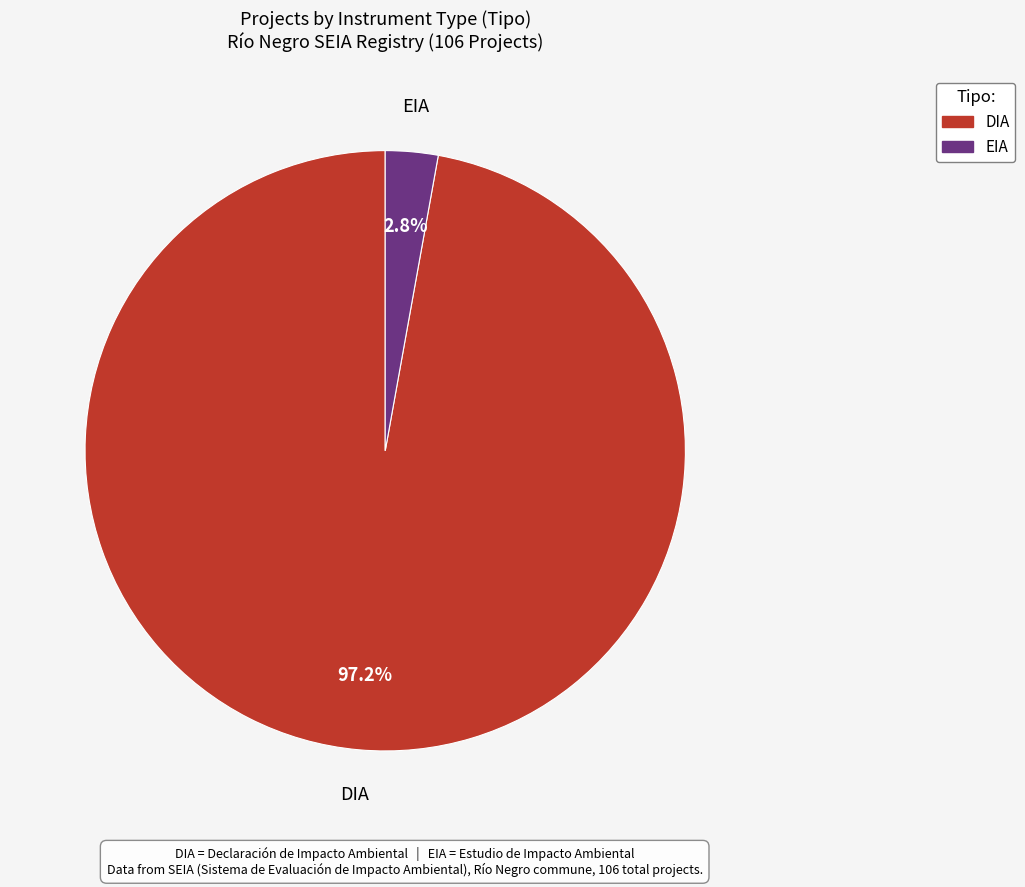

Count the number of slices in the pie.

2